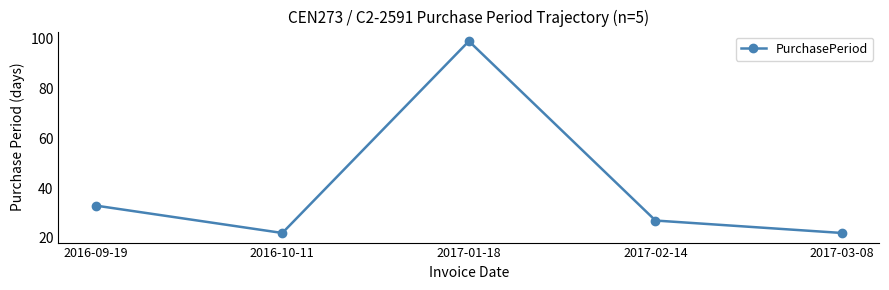

What is the sum of all values?

203